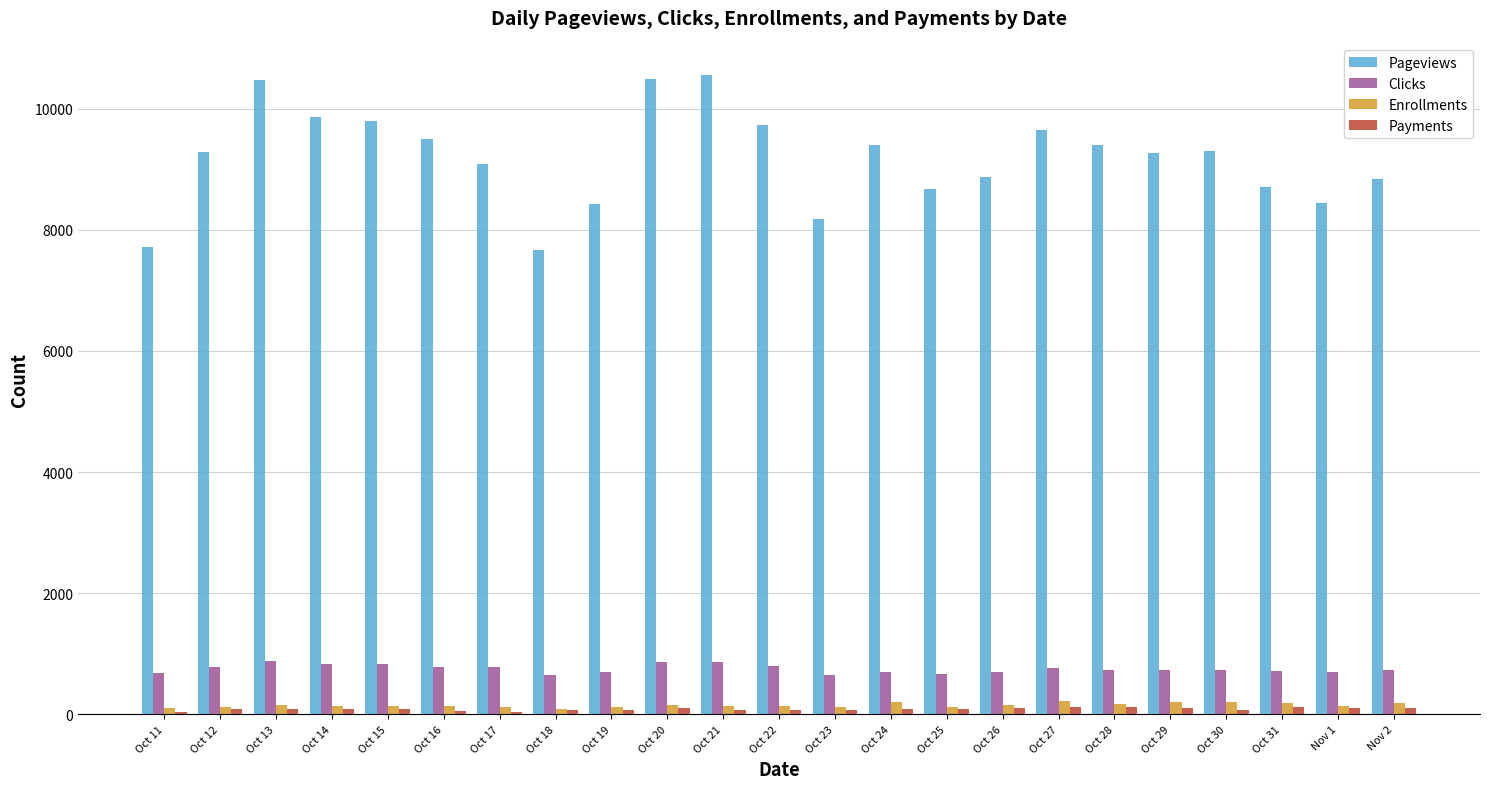

The Pageviews series shows 11347 at Oct 23. True or false?

False